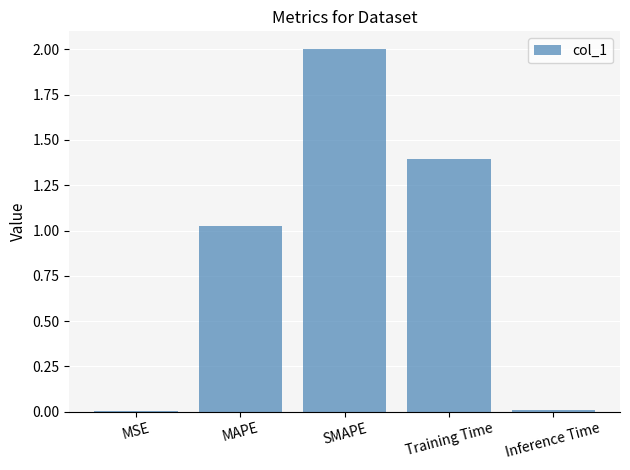

At which category does the chart reach its peak across all series?

SMAPE